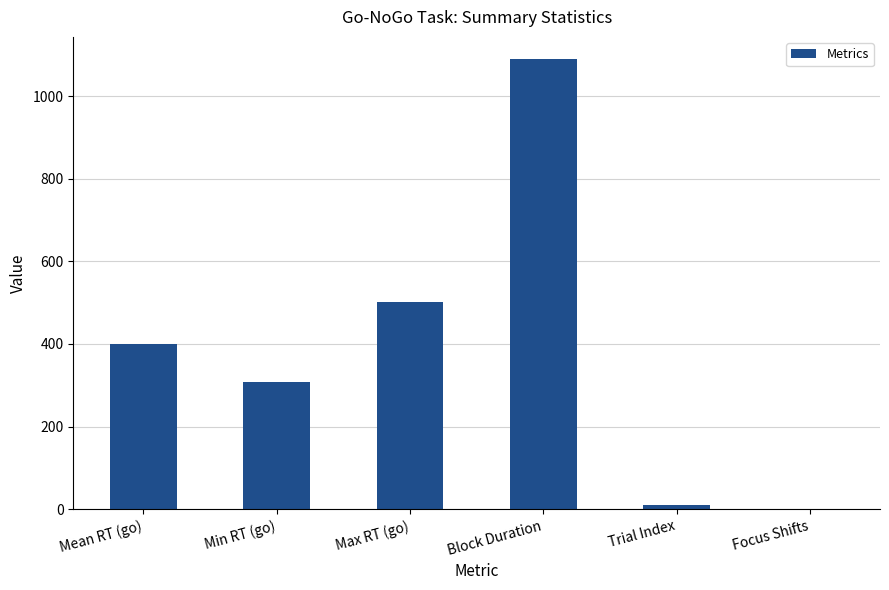

Reading right to left, list all the values displayed in this chart.

0	10	1089	502	308	399